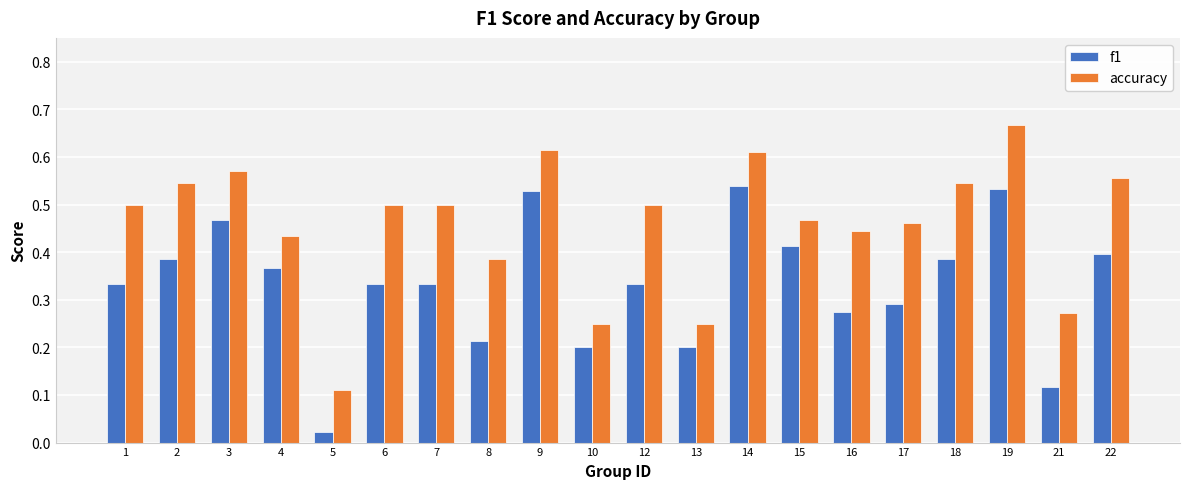

Count the number of data series in this chart.

2